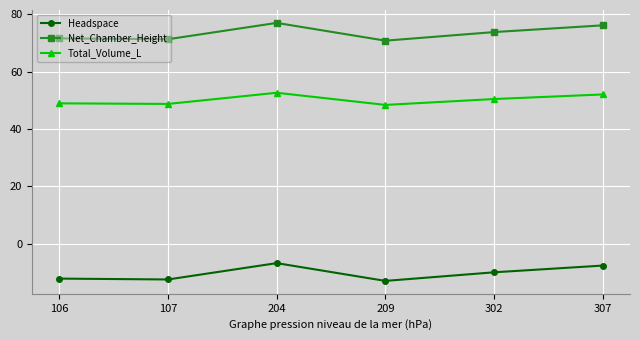

What is the spread (max minus min) of values at 106?

83.8